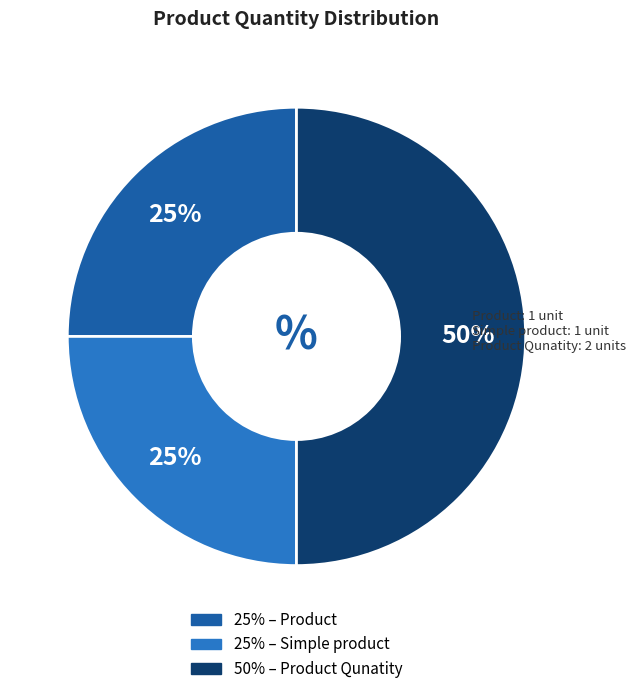

To the nearest percent, what is the difference between the largest and smallest slice percentages?

25%